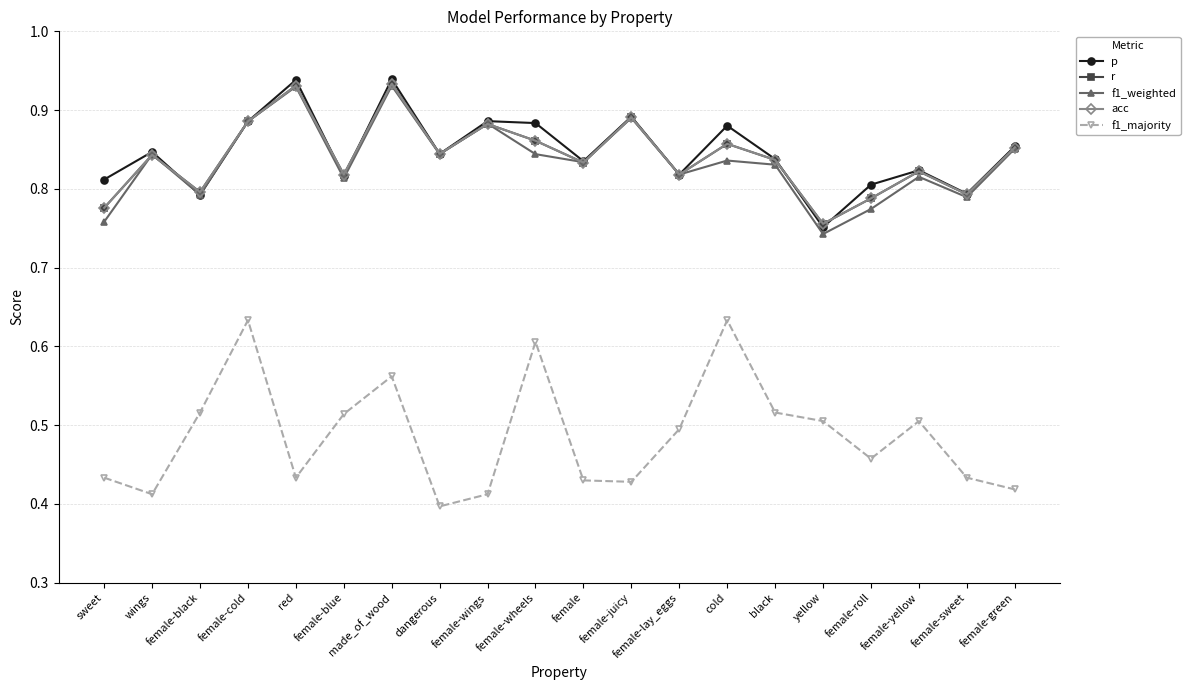

What is the total value across all series at female-black?

3.7